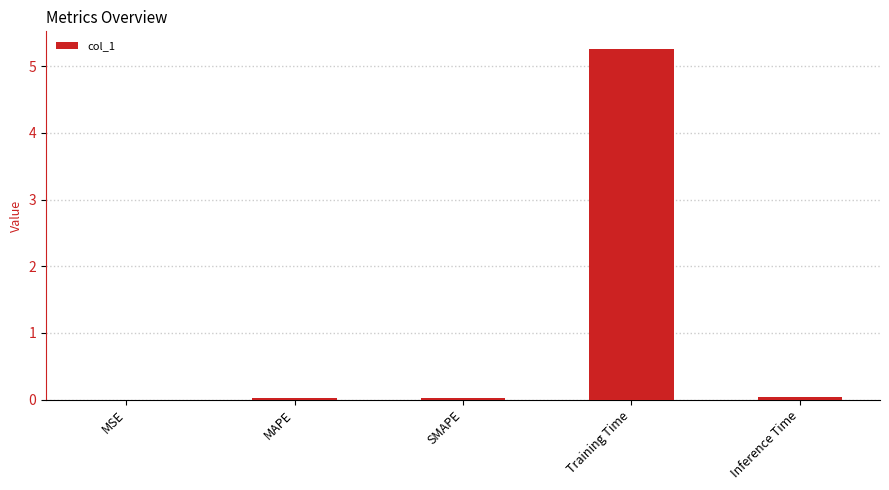

The value at Training Time is 6.9. True or false?

False